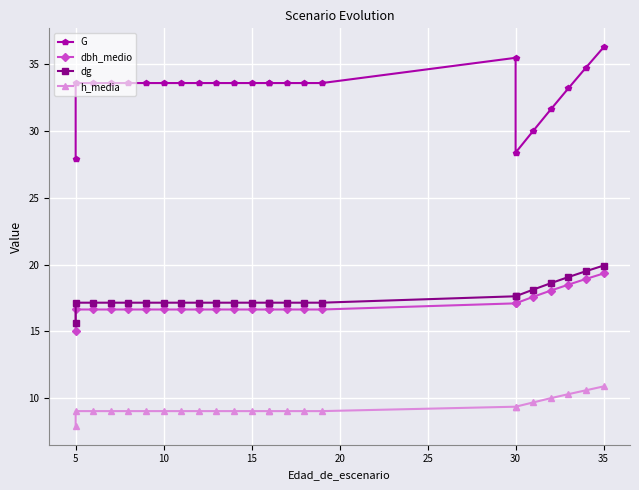

Is the value of dg at 17 greater than the value of h_media at 16?

Yes